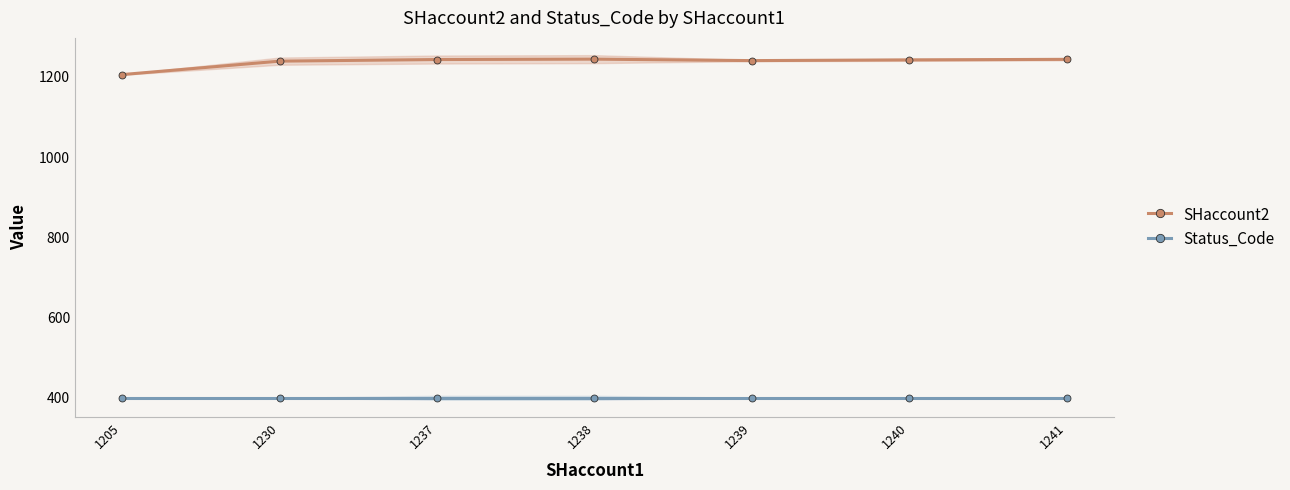

Where does the SHaccount2 series first go above 1242?

1237